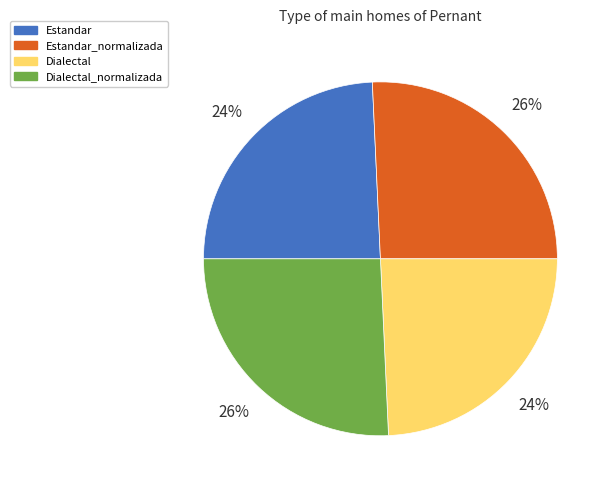

To the nearest percent, what is the average slice percentage?

25%